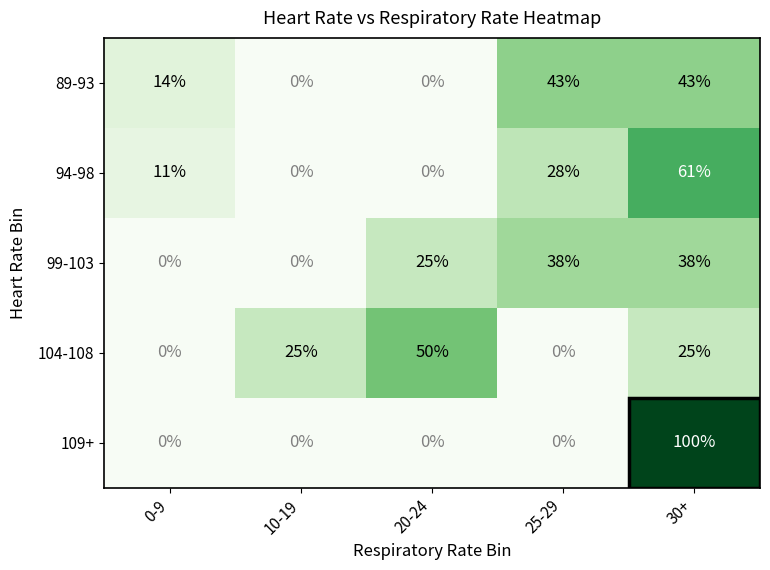

At which category is the sum across all series the highest?

30+